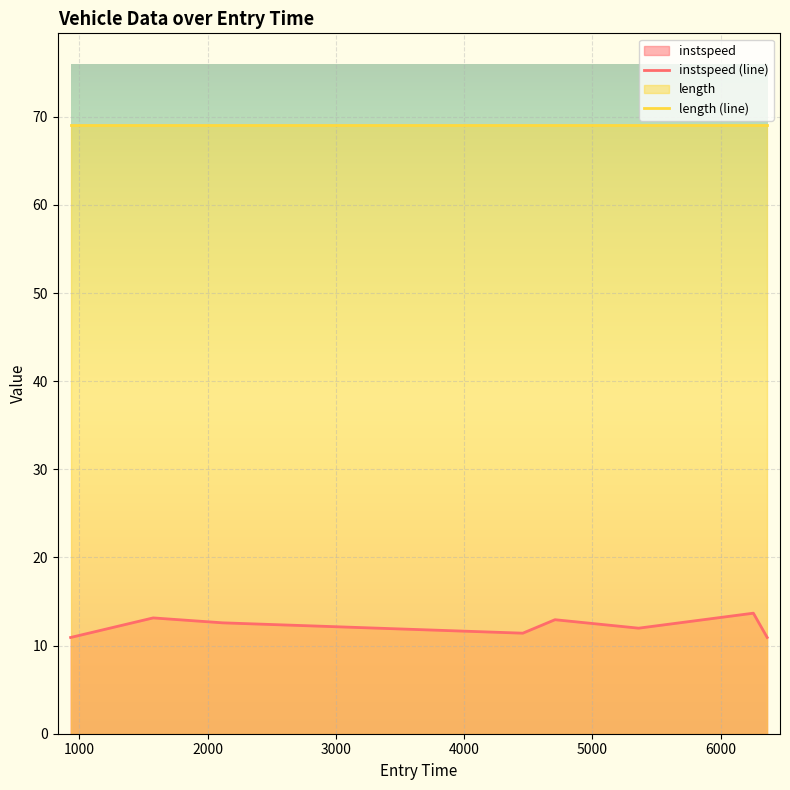

True or false: instspeed (line) and length (line) cross at least once.

False